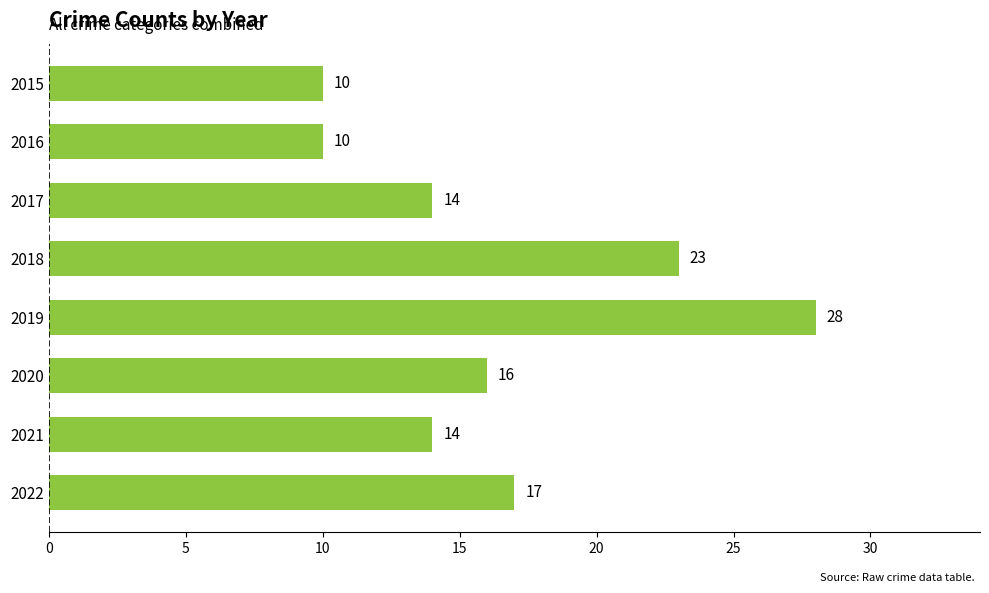

True or false: the data shows 10 at 2016.

True